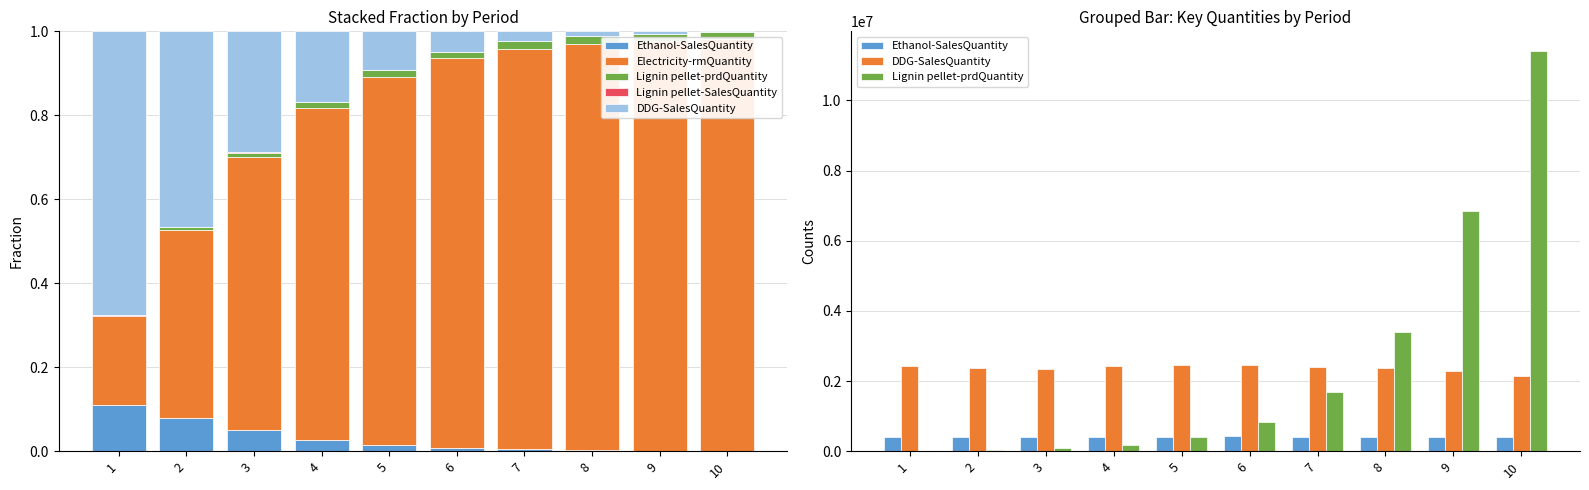

What is the difference between the Electricity-rmQuantity values at 2 and 3?

0.2